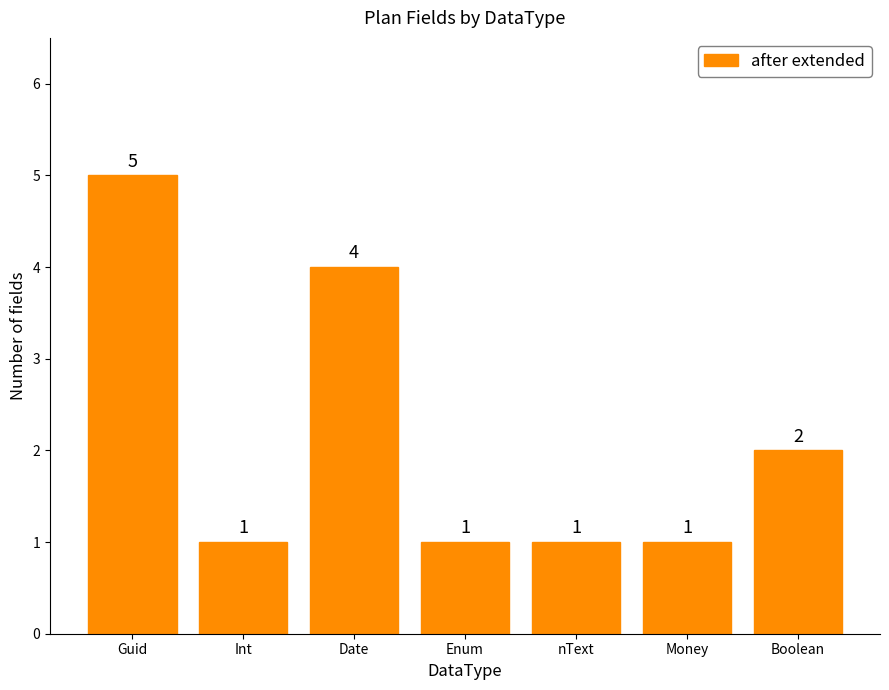

How many values are between 1 and 4?

6